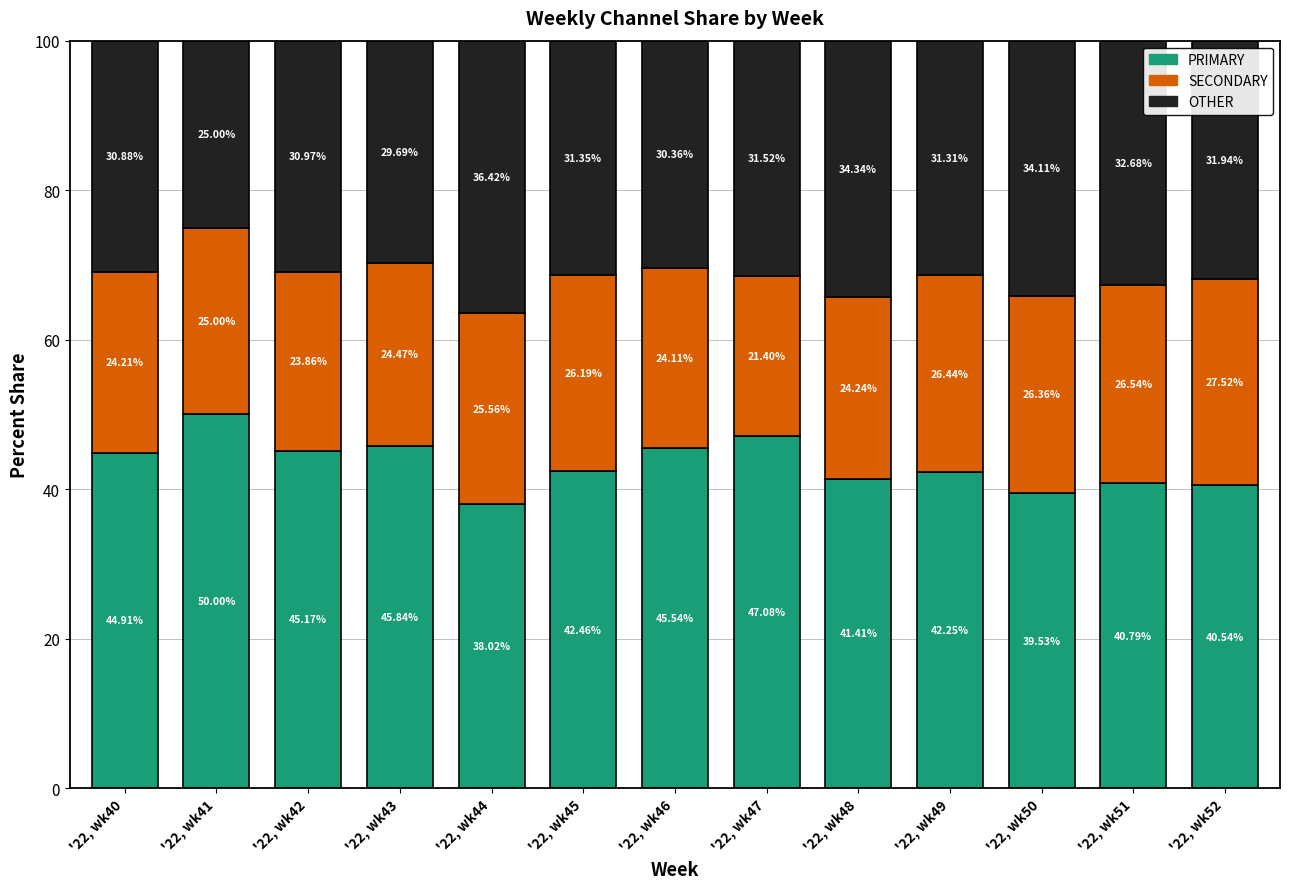

What is the total value across all series at '22, wk50?

100.0